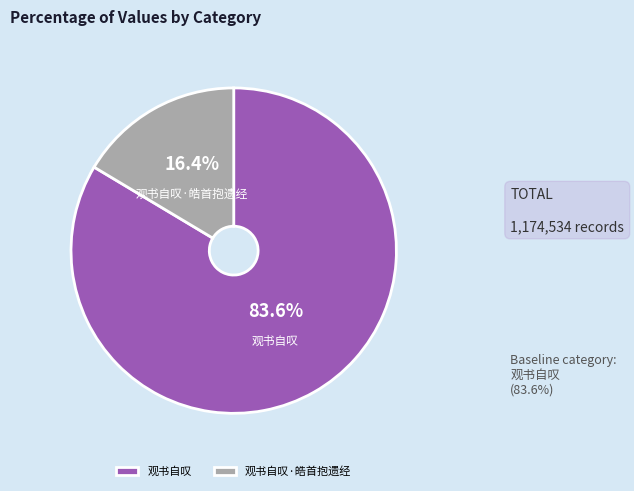

Between 观书自叹 and 观书自叹·皓首抱遗经, which is larger?

观书自叹